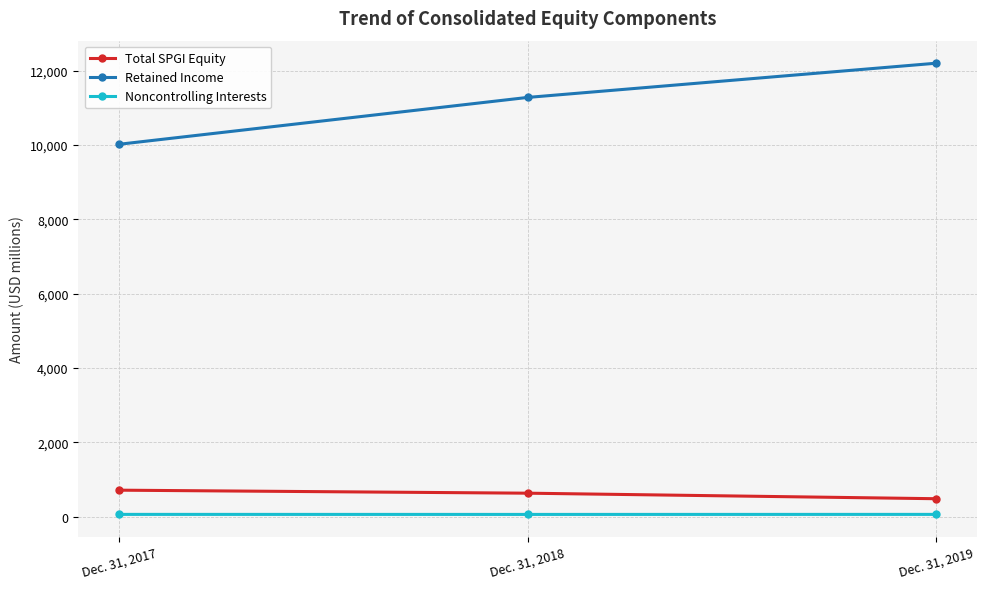

Is it true that Retained Income equals 13773 at Dec. 31, 2017?

False